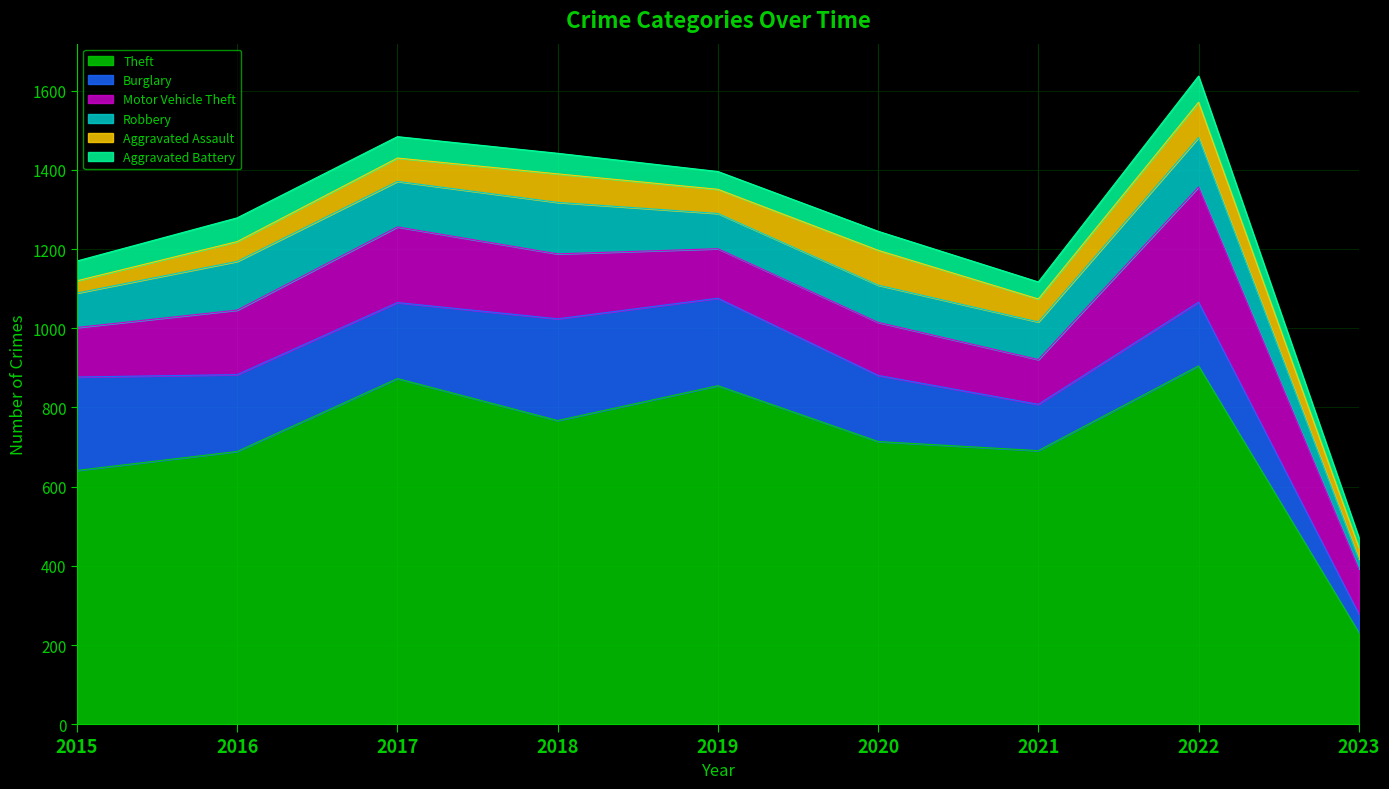

Reading right to left, transcribe all the data shown in this chart.

Theft: 2023=232	2022=905	2021=691	2020=714	2019=855	2018=767	2017=873	2016=689	2015=641
Burglary: 2023=47	2022=161	2021=117	2020=167	2019=221	2018=257	2017=192	2016=194	2015=236
Motor Vehicle Theft: 2023=113	2022=291	2021=113	2020=134	2019=125	2018=164	2017=191	2016=163	2015=125
Robbery: 2023=25	2022=125	2021=95	2020=94	2019=89	2018=130	2017=115	2016=123	2015=87
Aggravated Assault: 2023=30	2022=89	2021=58	2020=88	2019=61	2018=72	2017=59	2016=50	2015=31
Aggravated Battery: 2023=25	2022=66	2021=43	2020=48	2019=45	2018=52	2017=54	2016=60	2015=50